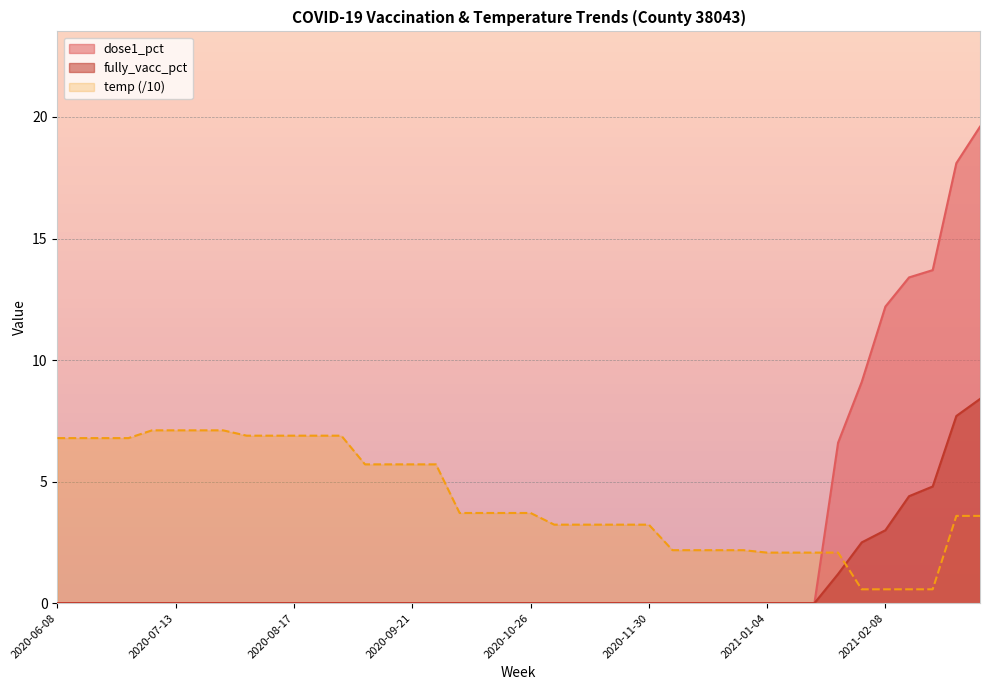

List the series in order of their overall mean, highest first.

temp (/10), dose1_pct, fully_vacc_pct